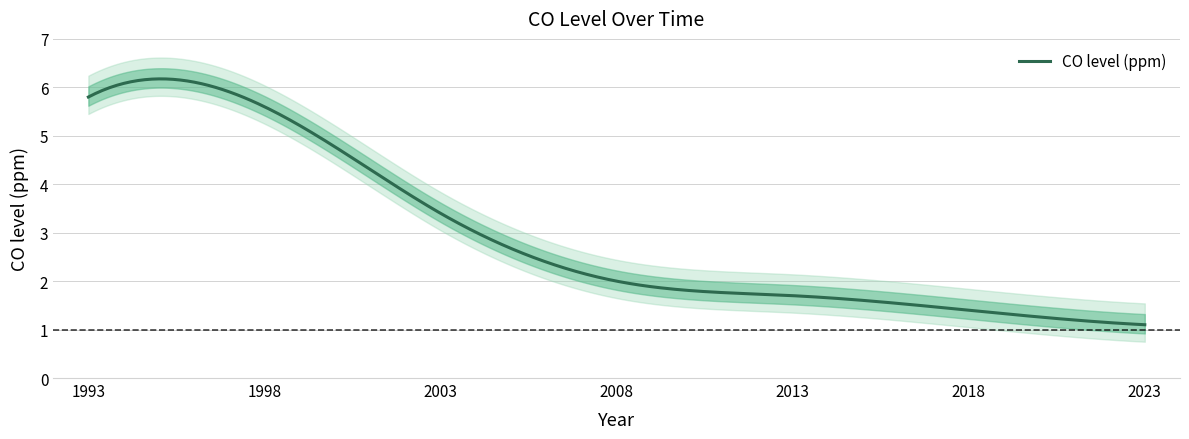

The value at 2018 is 1.4. True or false?

True